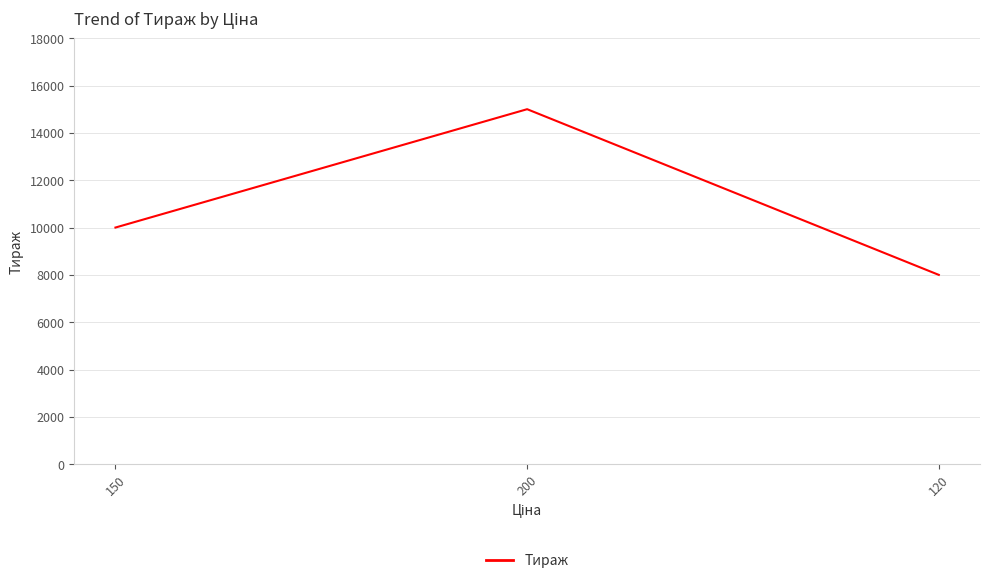

List the labels in order of value, smallest first.

120, 150, 200